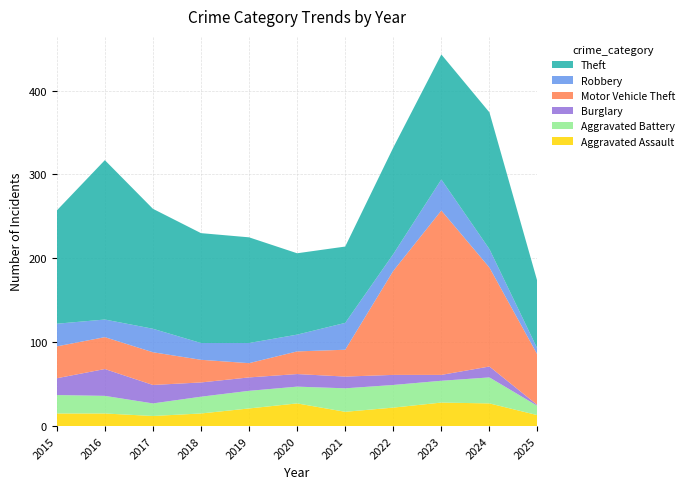

Reading right to left, list all the values displayed in this chart.

Aggravated Assault: 13	27	28	22	17	27	21	15	12	15	15
Aggravated Battery: 11	31	26	27	28	20	21	20	15	21	22
Burglary: 1	13	7	12	14	15	16	17	22	32	20
Motor Vehicle Theft: 60	118	196	124	32	27	17	27	39	38	38
Robbery: 7	22	37	20	32	20	24	20	28	21	27
Theft: 80	163	149	127	91	97	126	131	143	190	135